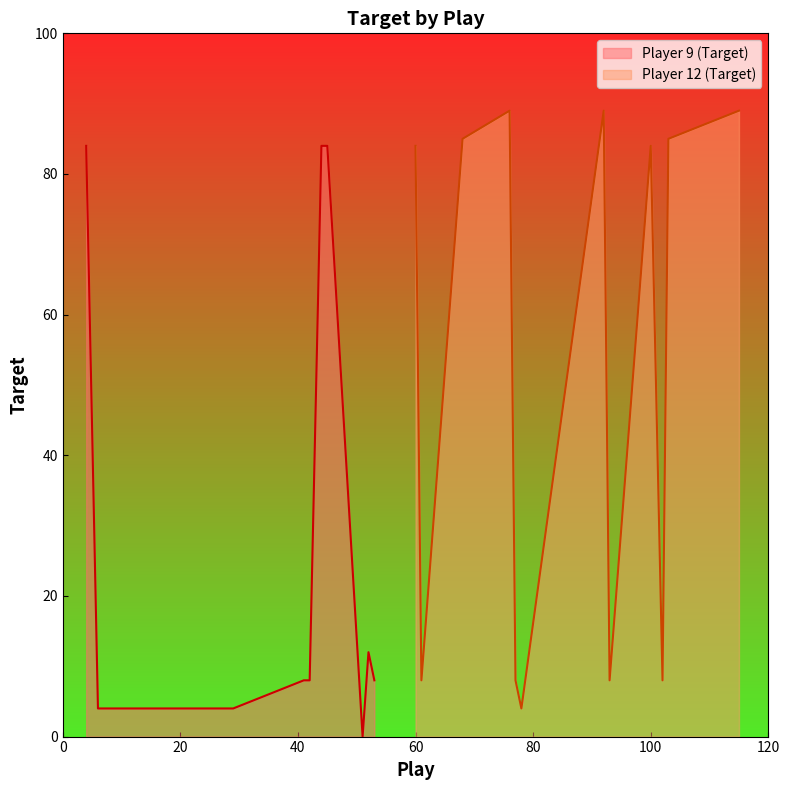

Which category has the lowest value across all series?

51